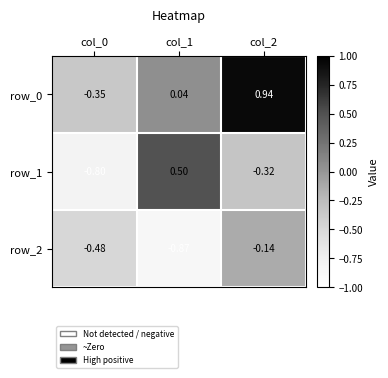

What is the sum of all row_2 values?

-1.5